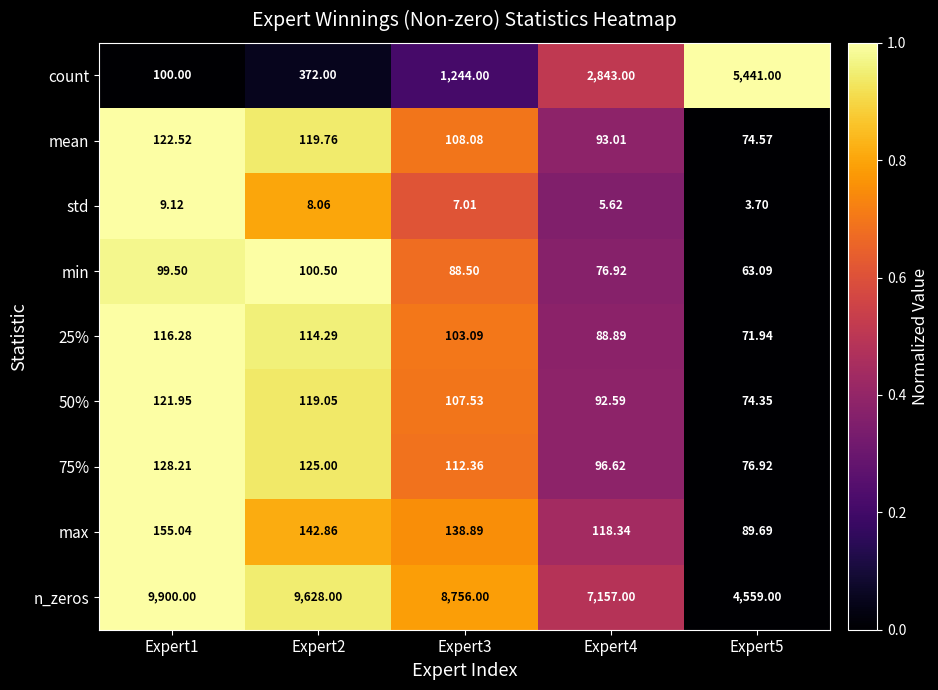

Is the value of std at Expert4 greater than the value of 75% at Expert5?

No